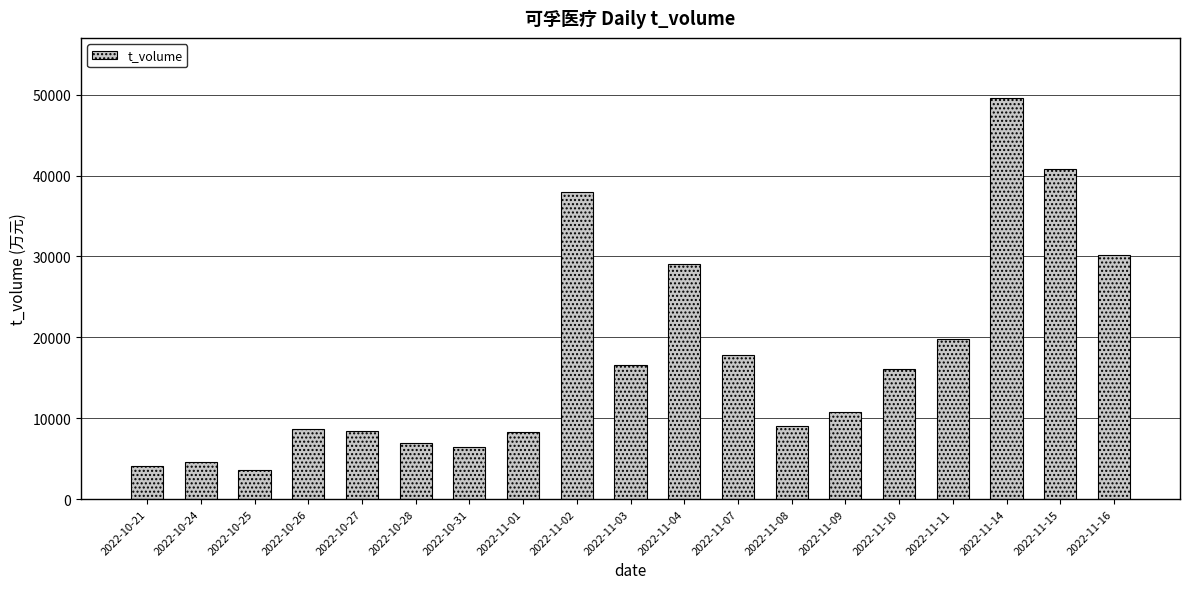

What is the change in value from 2022-10-24 to 2022-10-26?

+4019